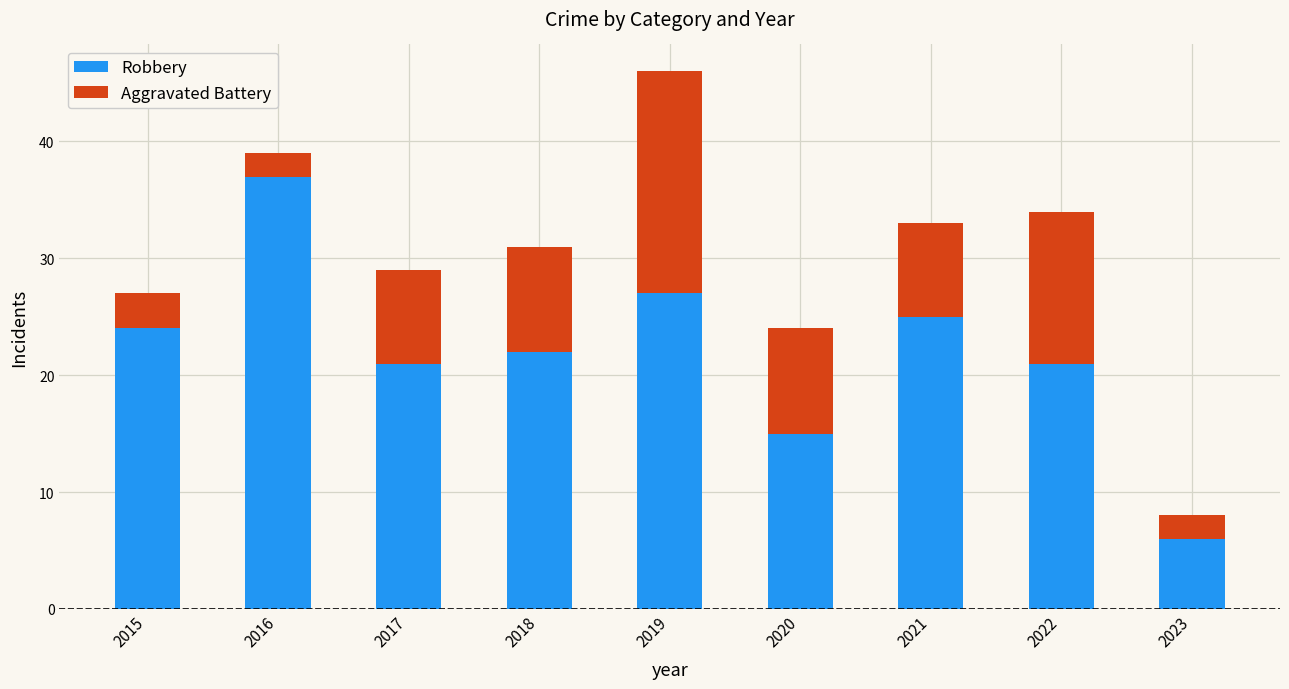

What is the difference between the second highest and second lowest values in the Robbery series?

12